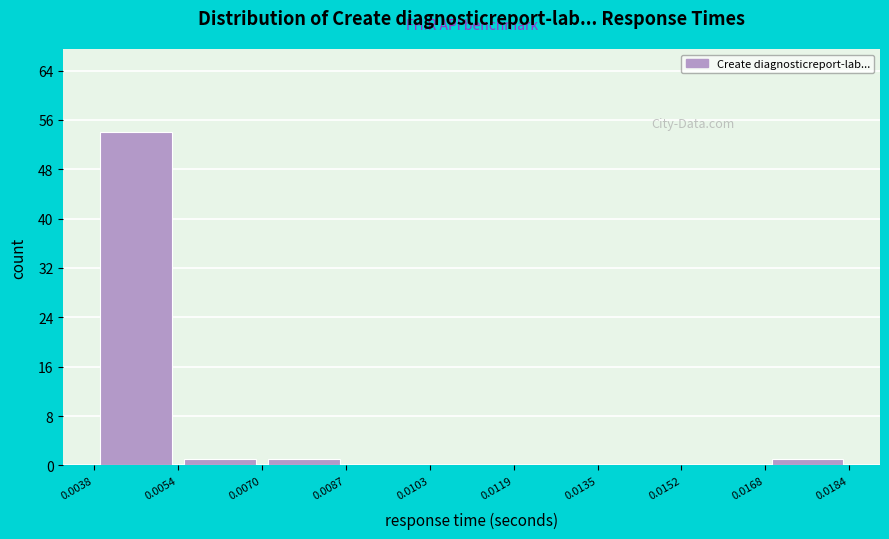

How tall is the bar that spans 0.0038 to 0.0054 on the x-axis? The values are not printed on the chart, so give them approximately, as read against the axis.

54